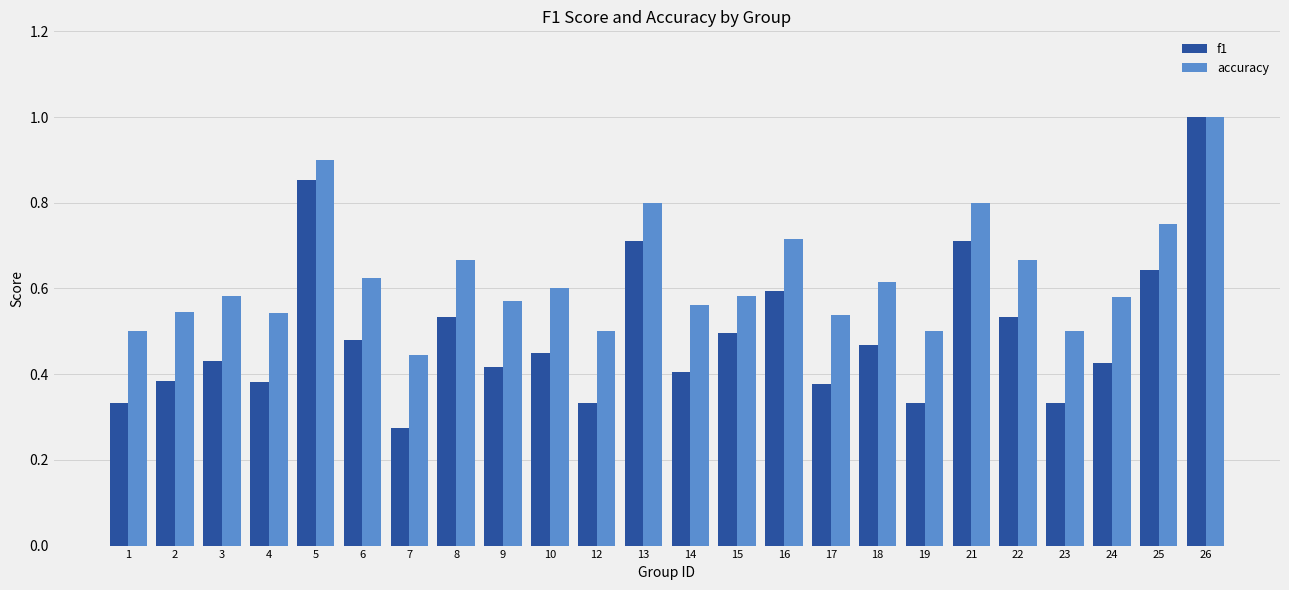

Which series has the largest total across all categories?

accuracy